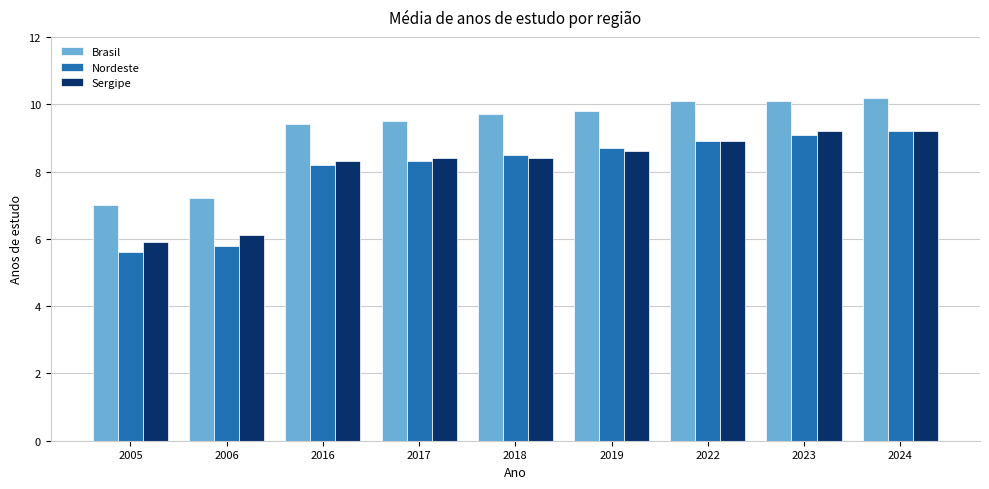

At which label does Sergipe first exceed 8?

2016